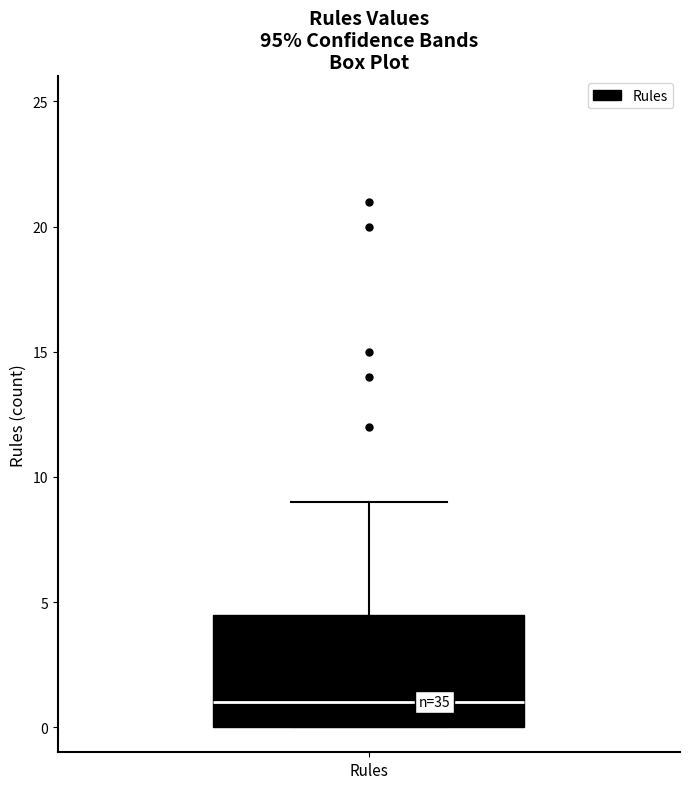

Read this box plot against the y-axis: the position of the median line, the range covered by the box, and the ends of both whiskers. The values are not printed on the chart, so give them approximately, as read against the axis.

median 1.0, box 0.0 to 4.5, whiskers 0.0 to 9.0